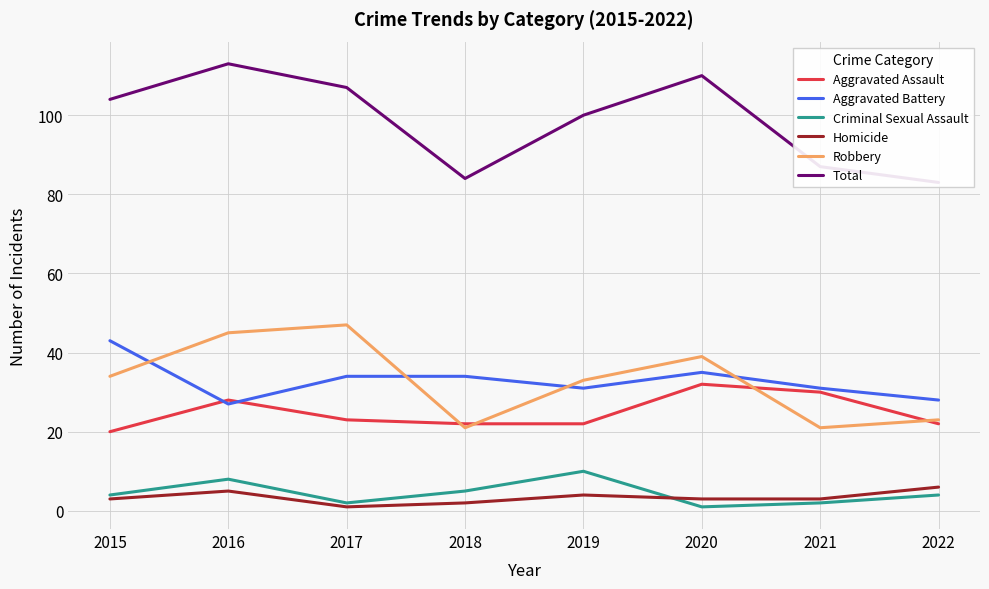

What is the difference between the maximum and minimum values in the Criminal Sexual Assault series?

9